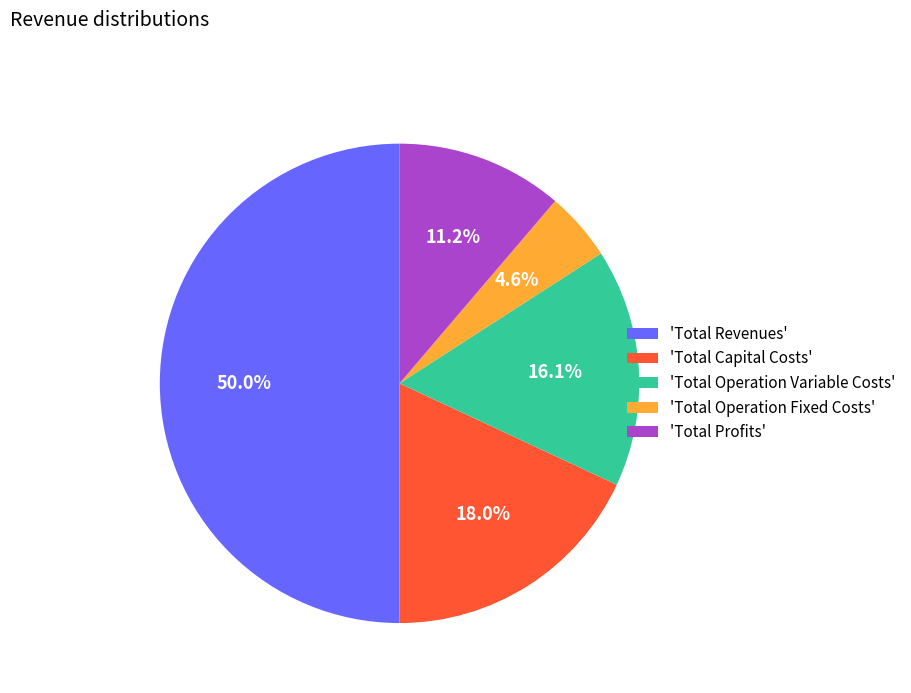

Which slice is the largest?

'Total Revenues'